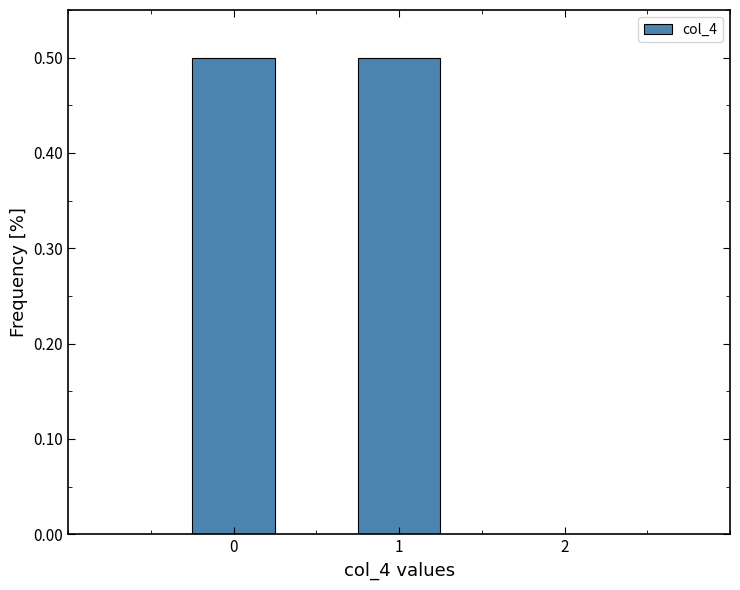

Reading left to right, list every bar in this chart as the range it spans on the x-axis followed by its height. The values are not printed on the chart, so give them approximately, as read against the axis.

-0.5 to 0.5: 0.5
0.5 to 1.5: 0.5